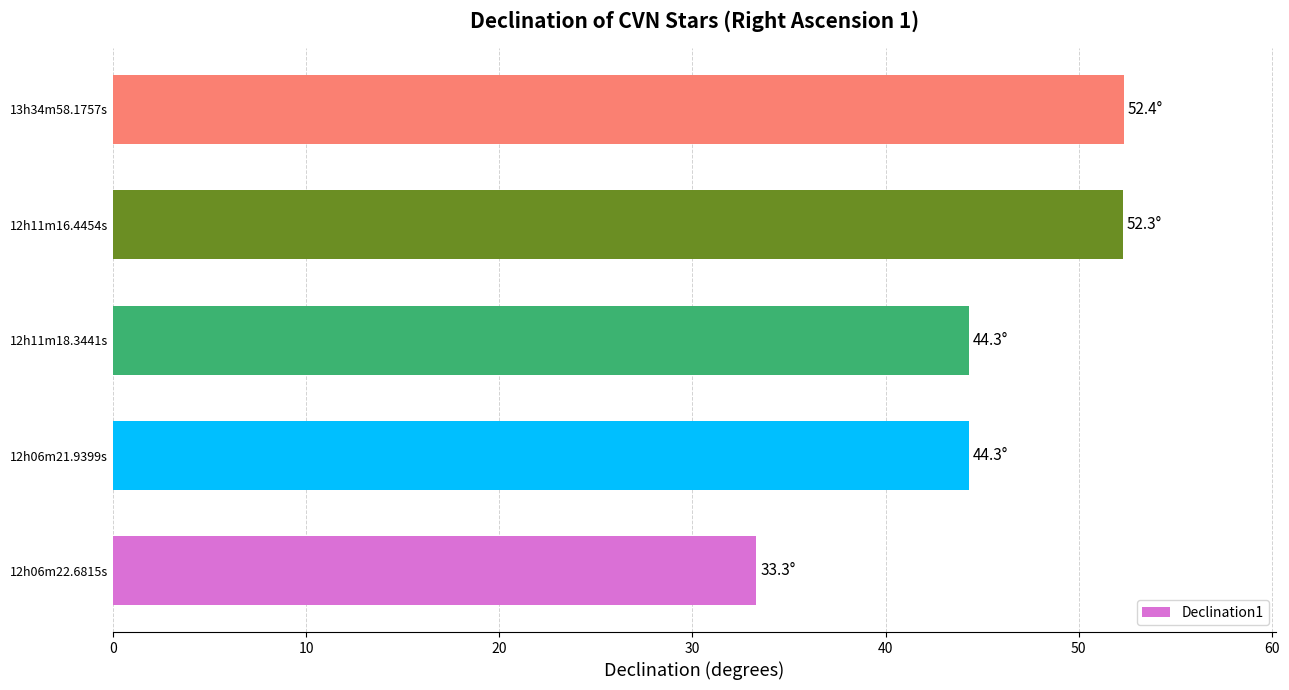

What is the approximate value at 12h11m18.3441s?

44.3